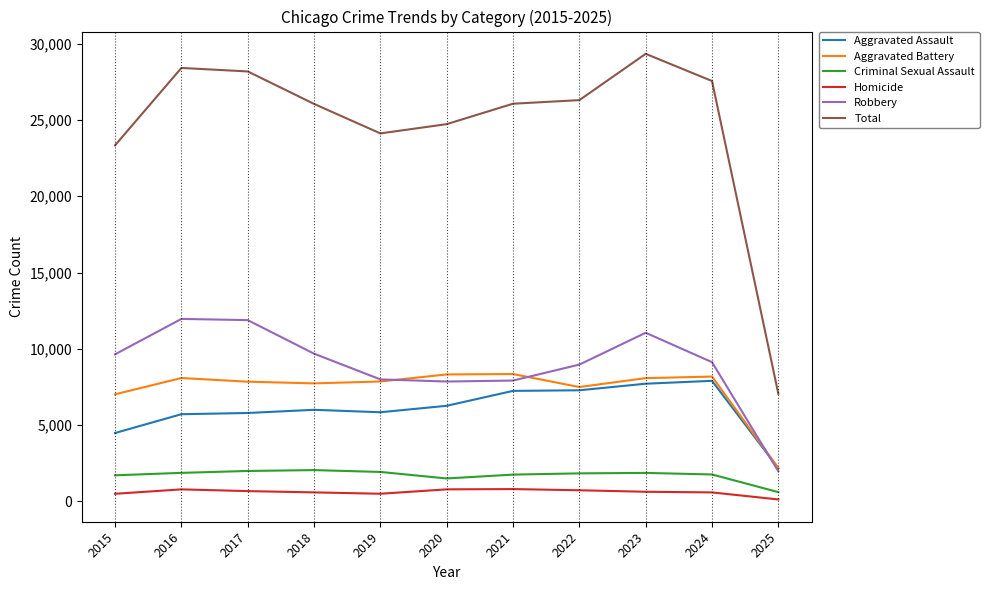

How many lines are shown in the chart?

6